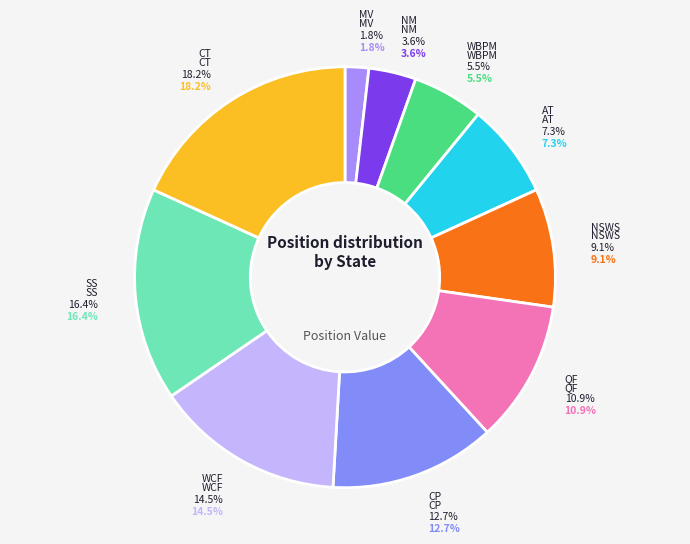

To the nearest percent, what portion does CP represent?

13%